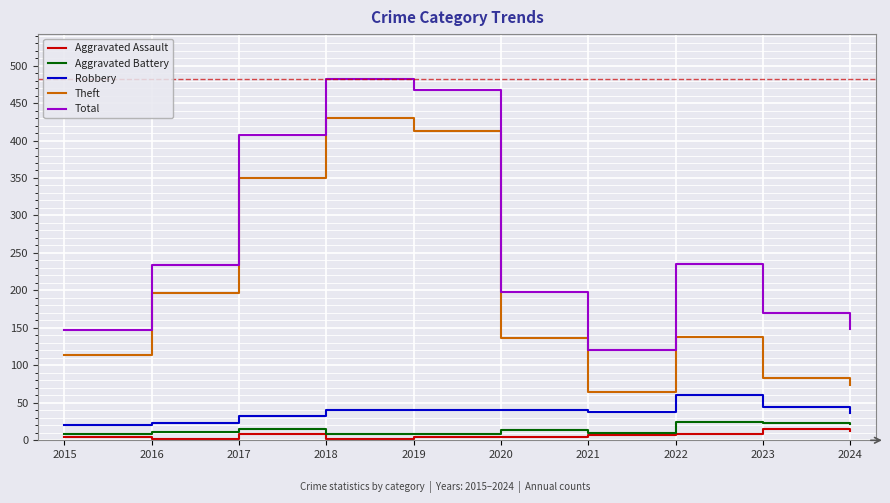

Between 2019 and 2022, which series saw the biggest shift?

Theft